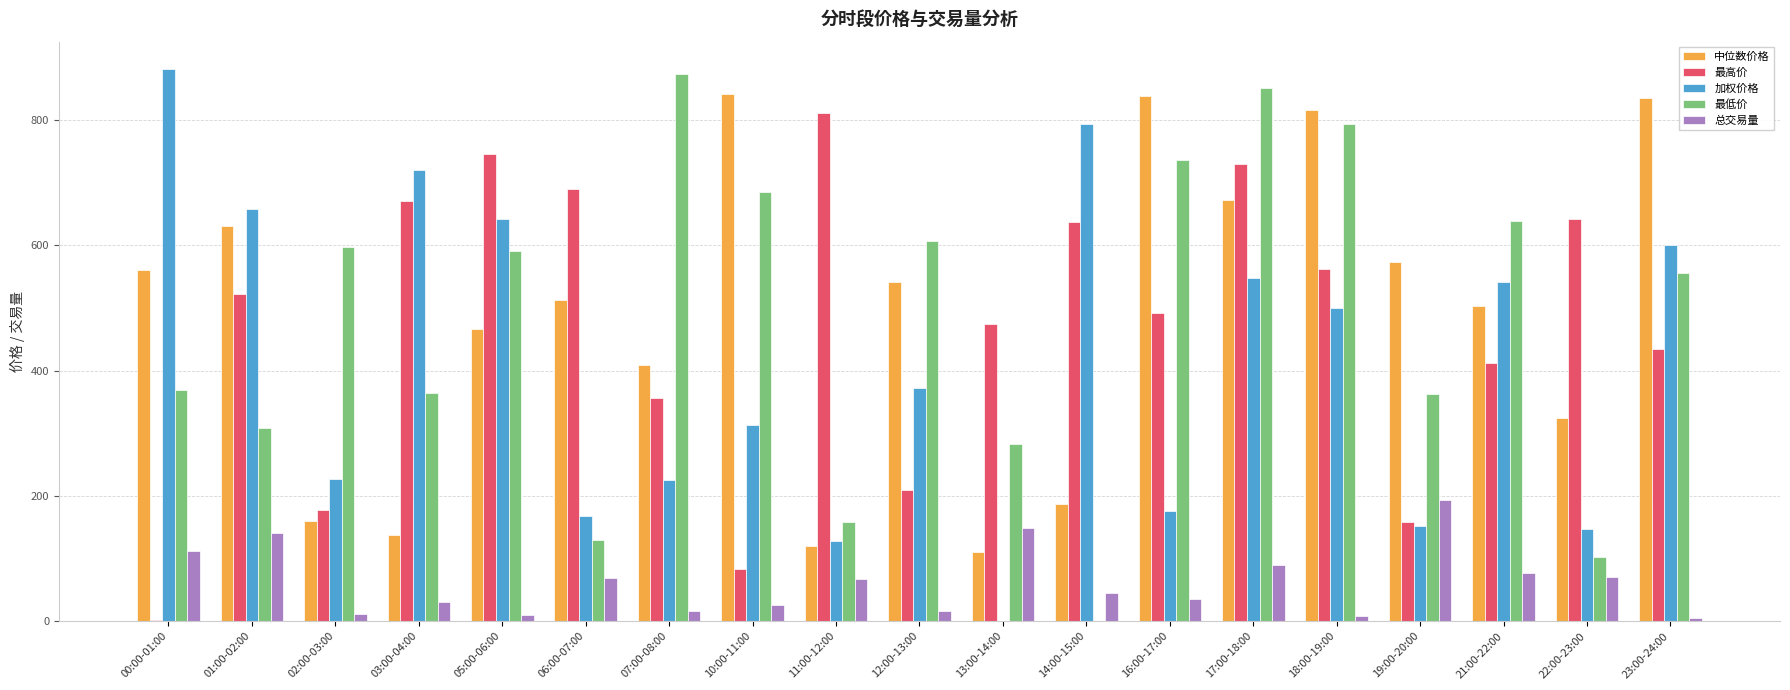

The value of 最低价 at 23:00-24:00 is 555.4. True or false?

True